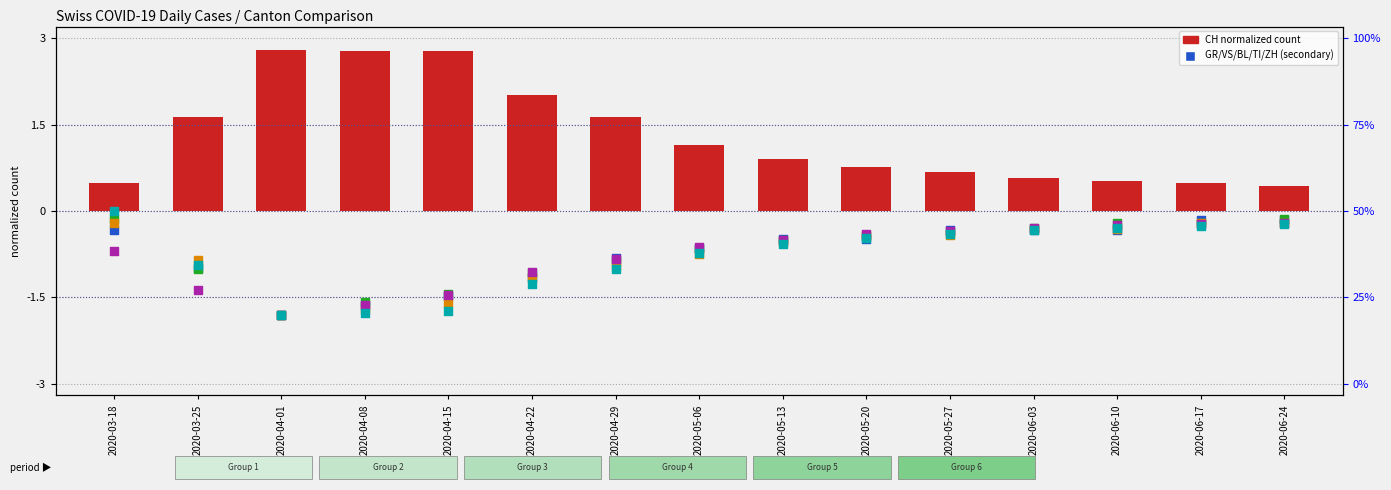

What is the total value across all series at 2020-05-20?

-1.4